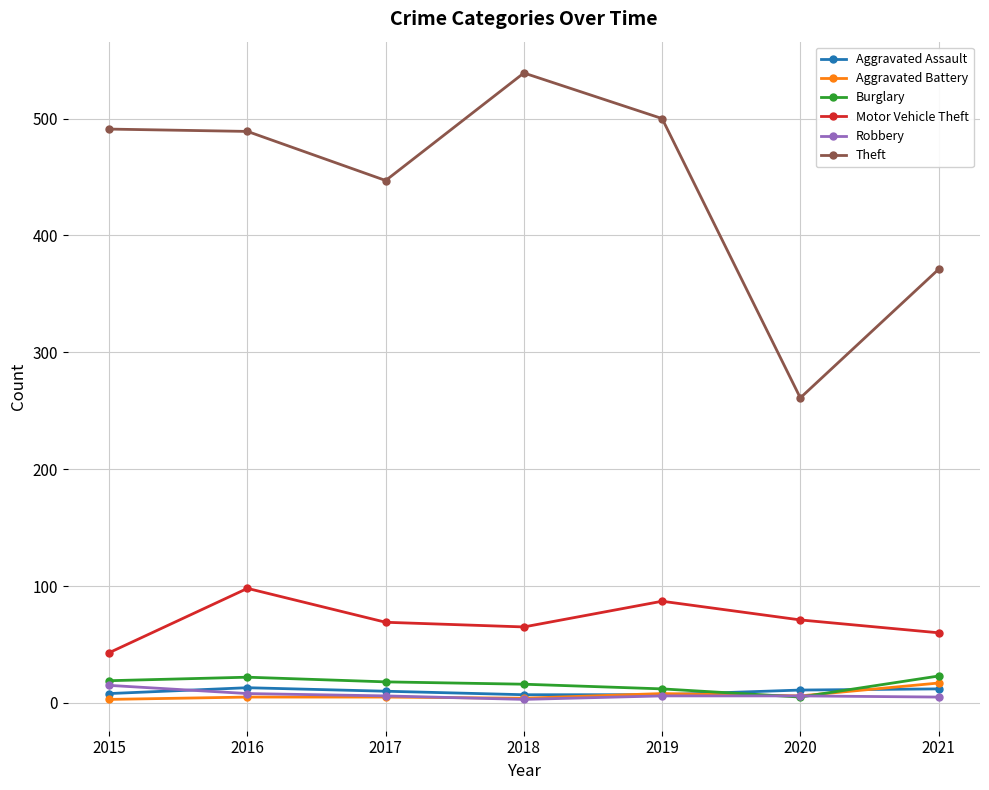

What is the value of the Robbery point at the 1st from the left?

15